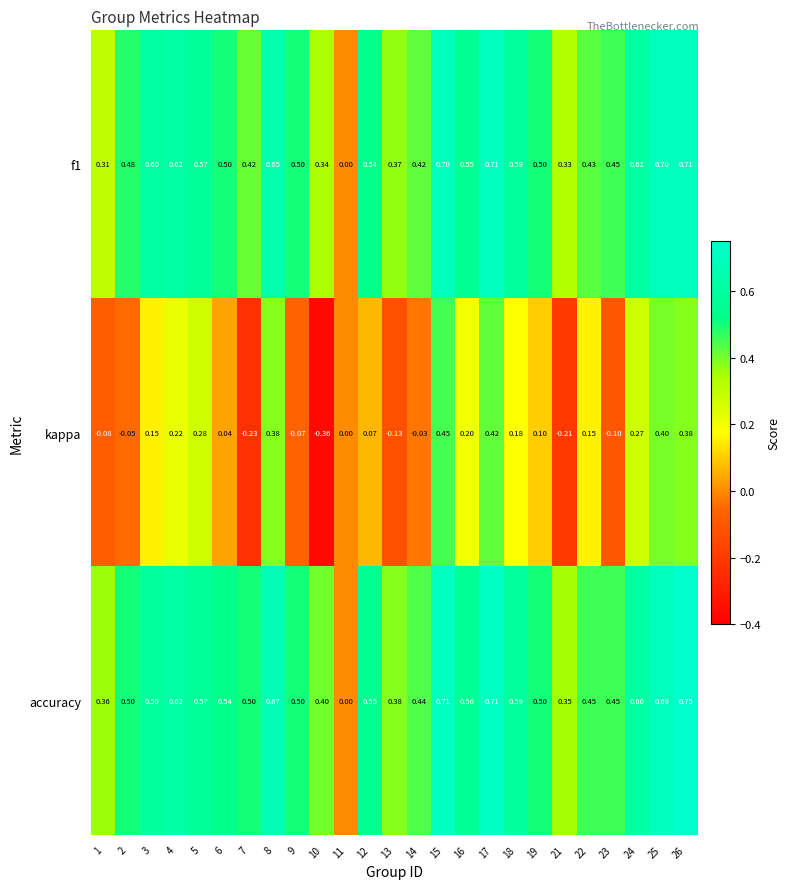

At which category is the sum across all series the highest?

15